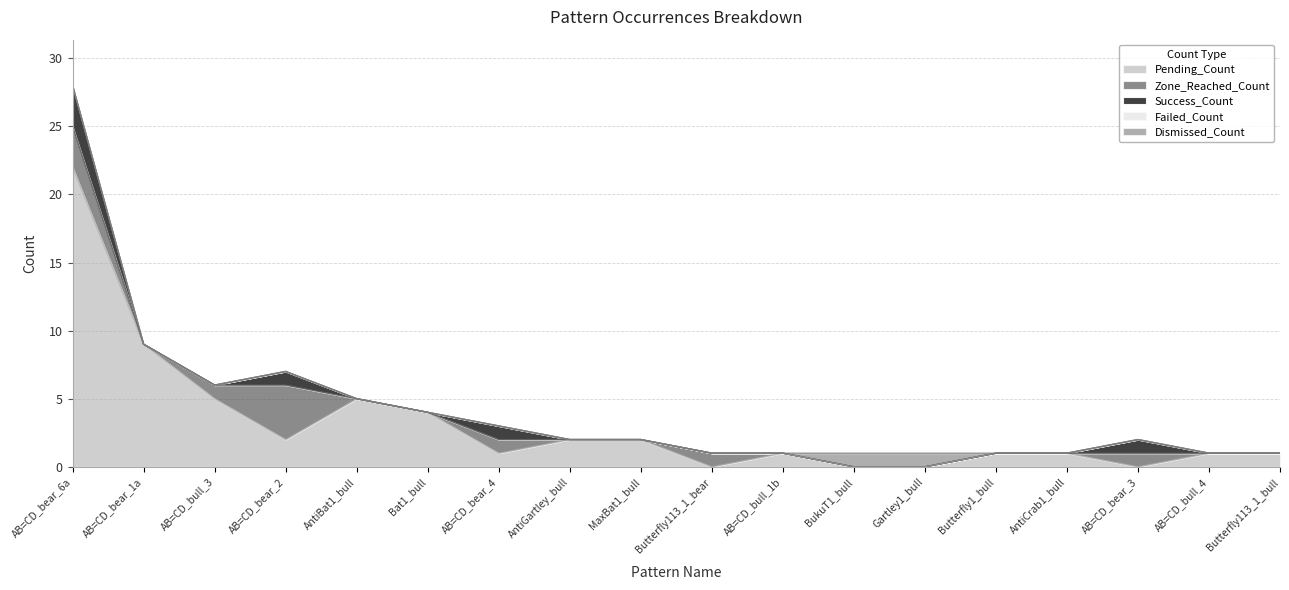

At how many categories does at least one series exceed 18?

1